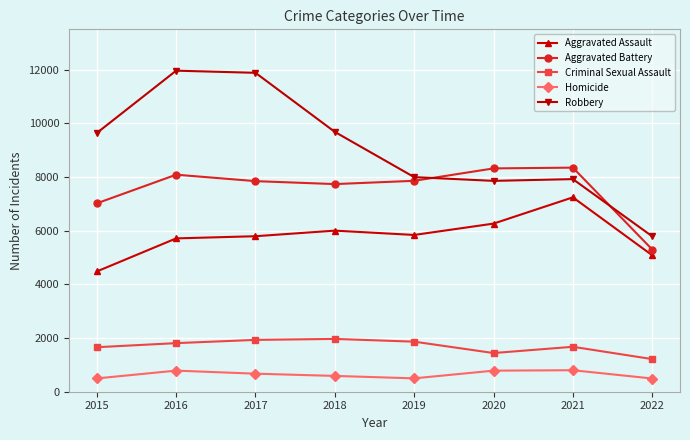

True or false: Criminal Sexual Assault and Aggravated Assault intersect in this chart.

False